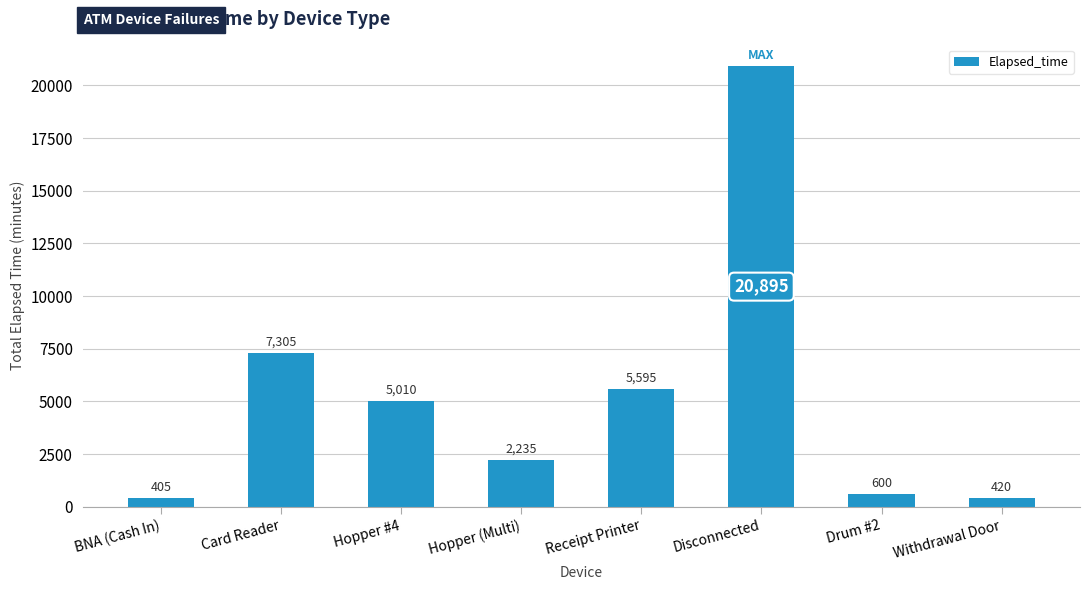

What is the smallest value displayed?

405